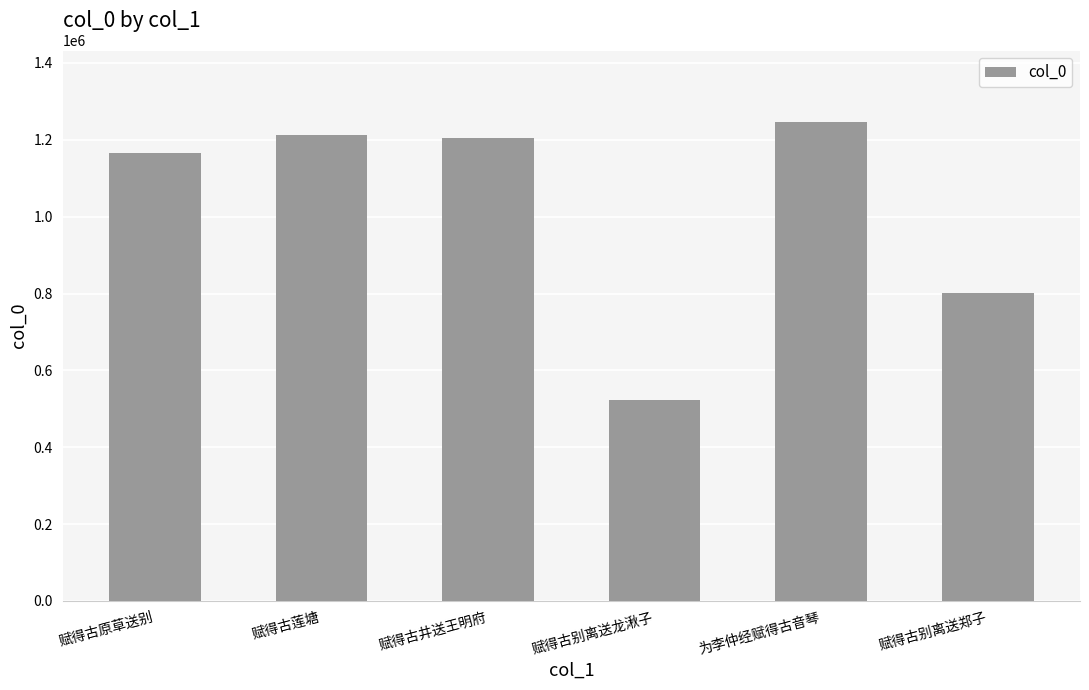

At which label does the data first exceed 1204252?

赋得古莲塘